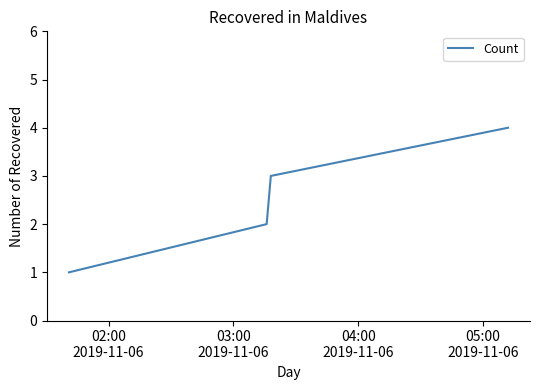

What is the difference between the maximum and minimum values?

3